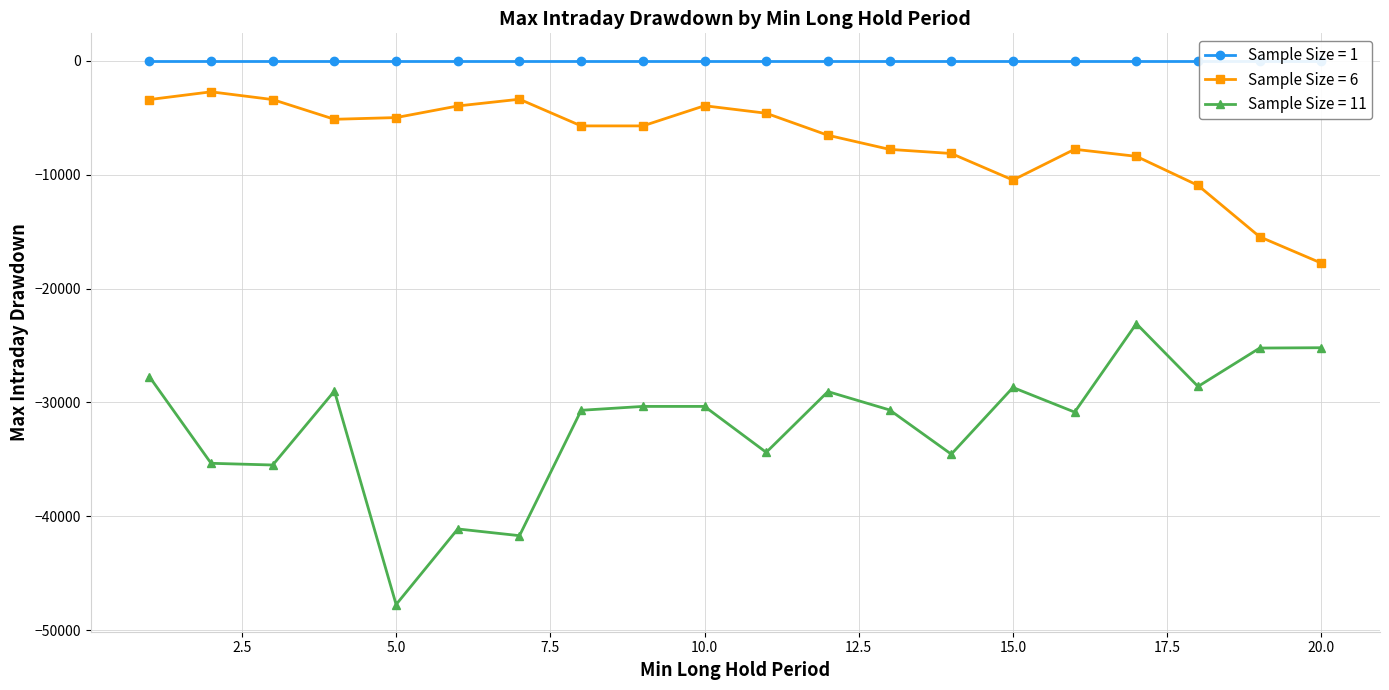

The Max Intraday Drawdown (Sample=11) series shows -47725 at 5. True or false?

True